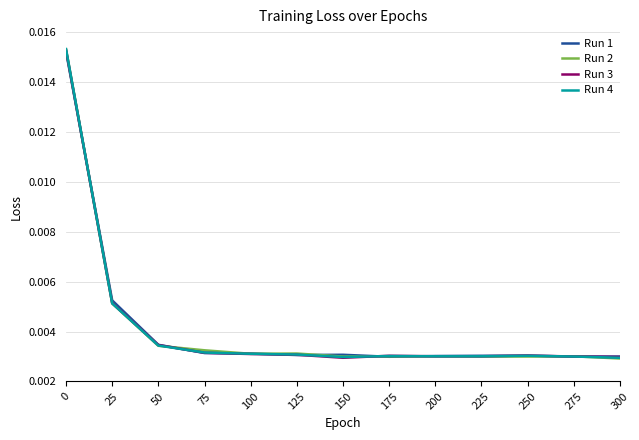

Count the number of data series in this chart.

4